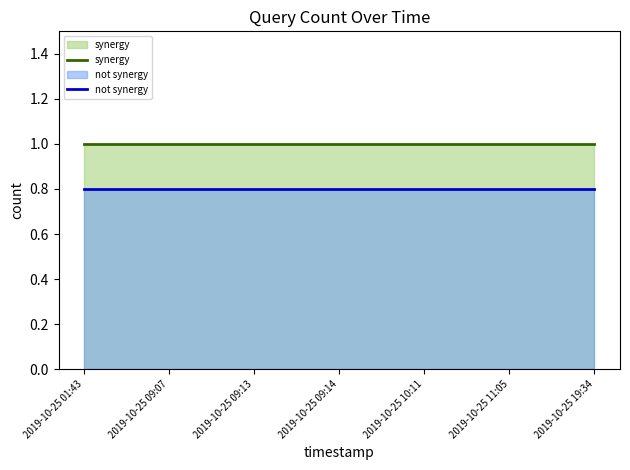

Read the synergy value at 2019-10-25 19:34.

1.0